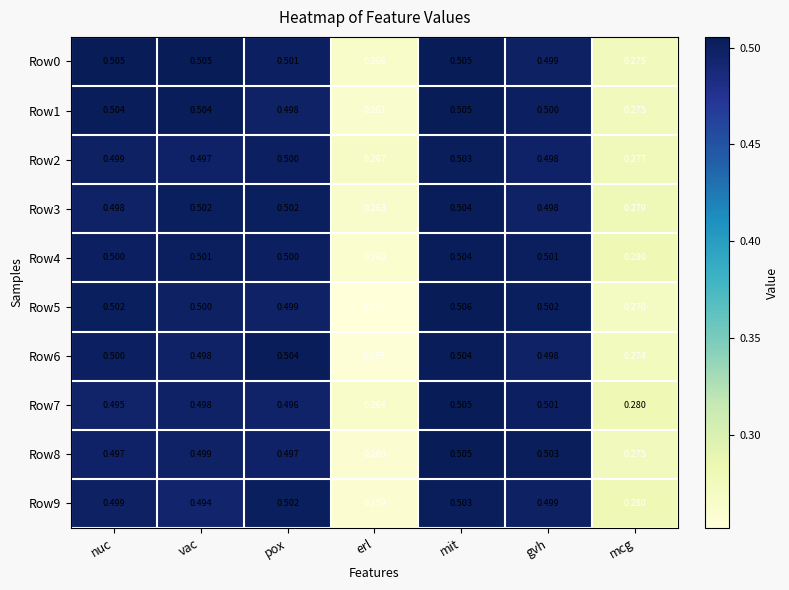

At which label is Row0 closest to 0?

erl